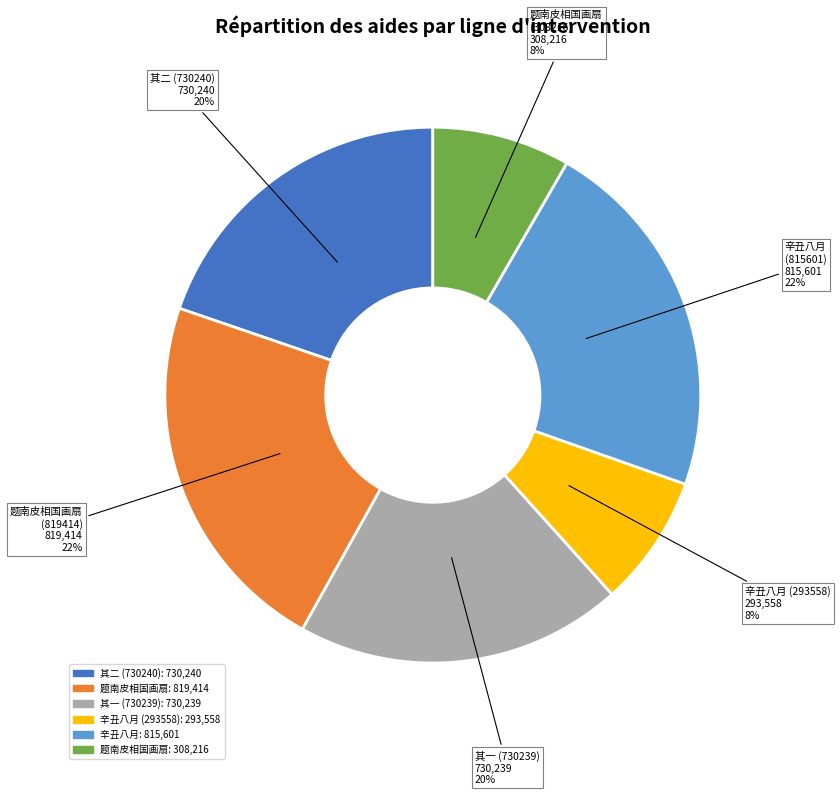

To the nearest percent, what portion does 题南皮相国画扇 (819414) represent?

22%